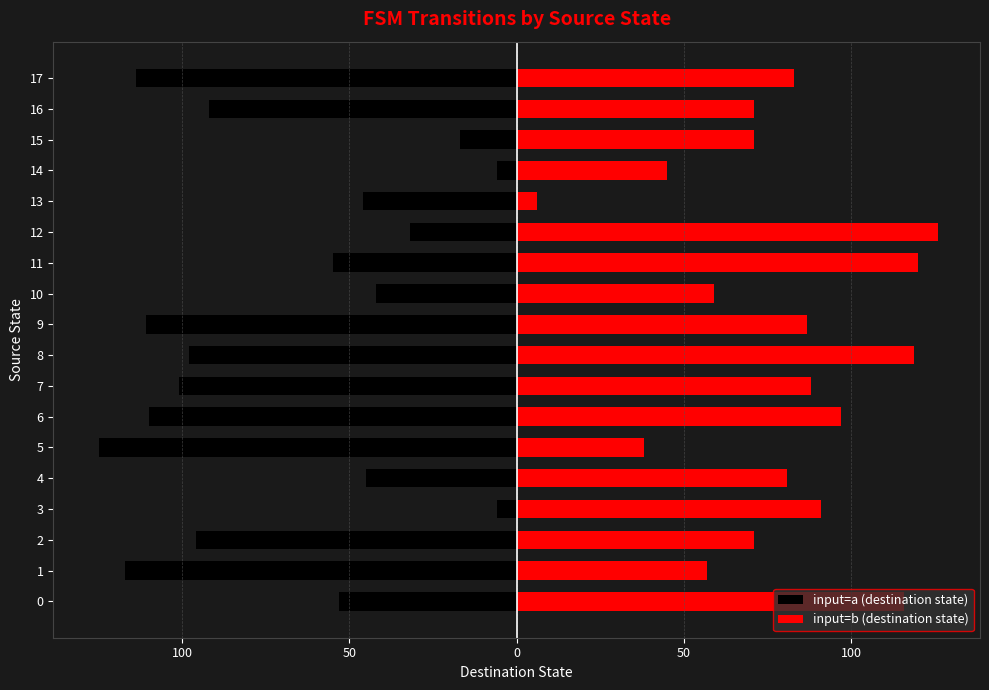

Reading left to right, what are all the values shown in this chart?

input=a (destination state): -53	-117	-96	-6	-45	-125	-110	-101	-98	-111	-42	-55	-32	-46	-6	-17	-92	-114
input=b (destination state): 116	57	71	91	81	38	97	88	119	87	59	120	126	6	45	71	71	83